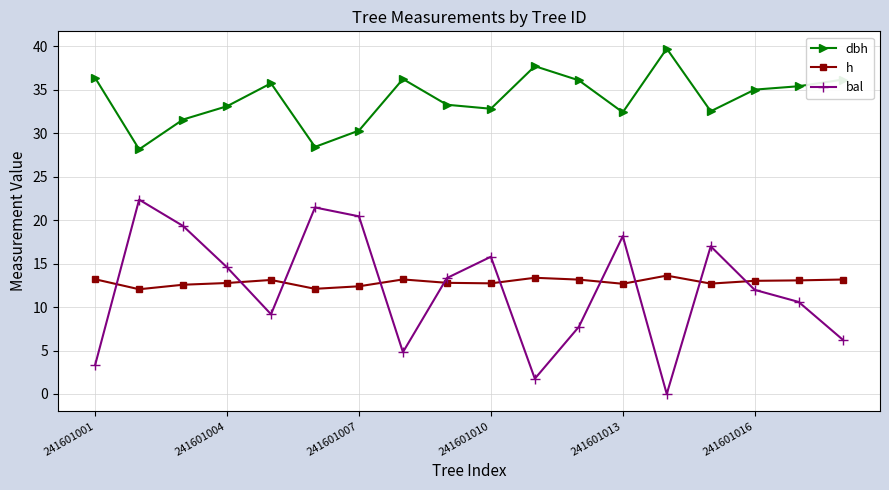

What is the difference between the second highest and second lowest values in the dbh series?

9.3